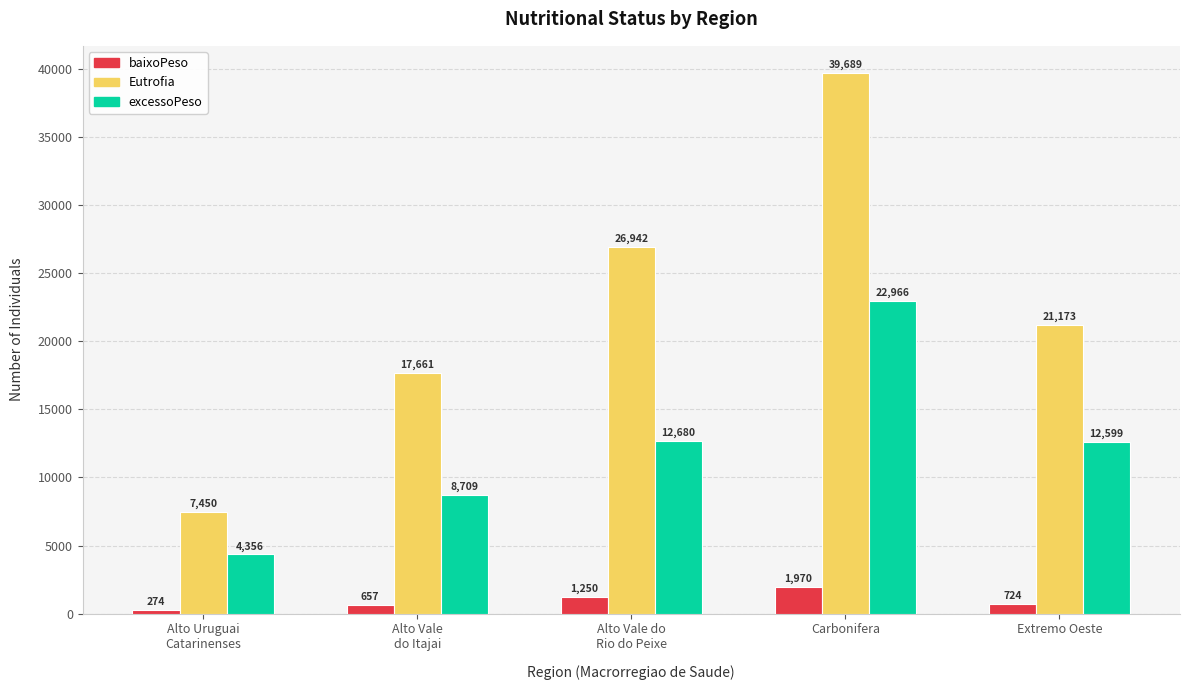

Which series changed the most between Alto Vale
do Itajai and Extremo Oeste?

excessoPeso